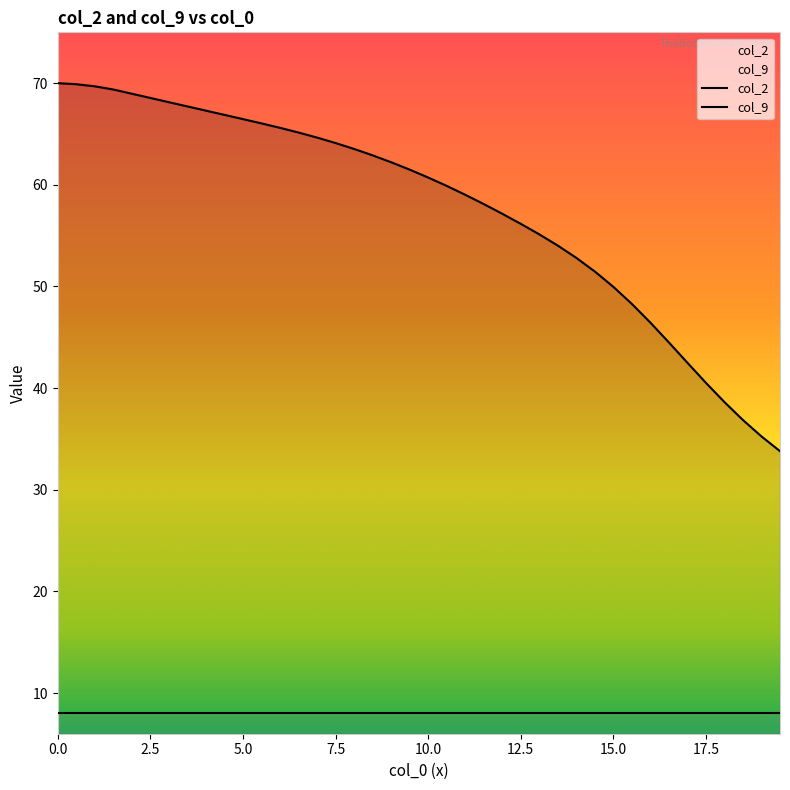

What is the value of the 37th point from the left?

38.6